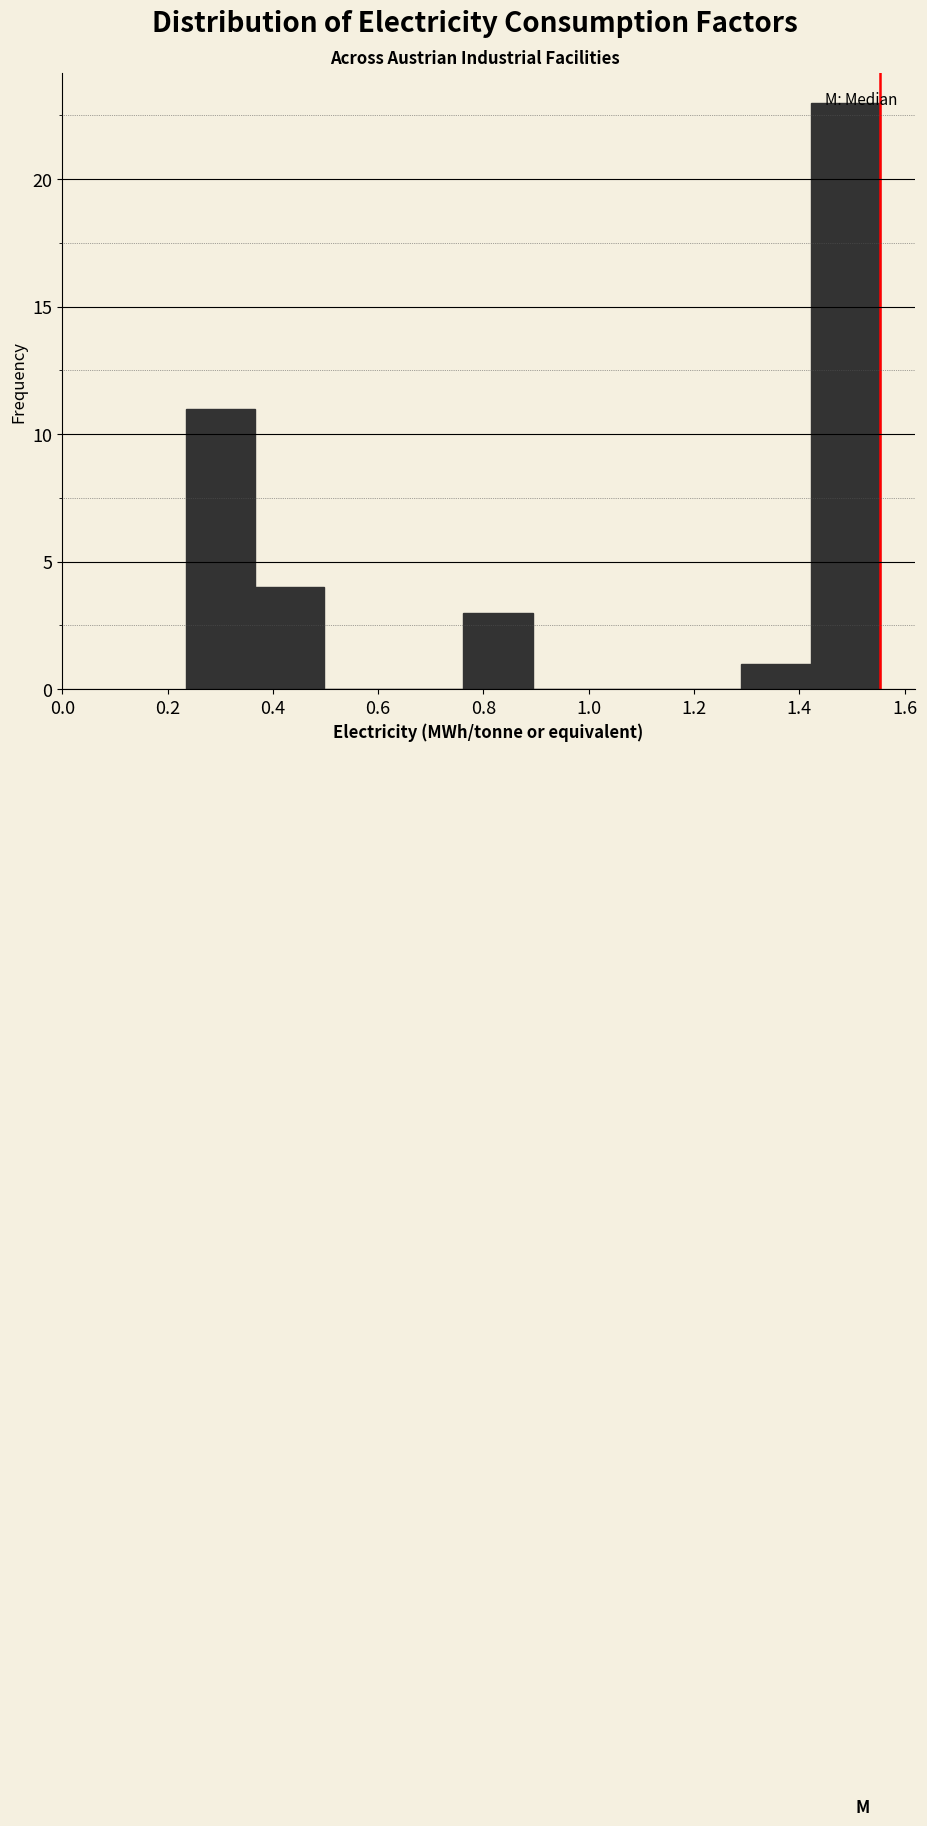

Reading left to right, transcribe this chart: for each bar, give the range it covers on the x-axis and its height. Neither the bar edges nor the heights are printed on the chart, so give them approximately, as read against the axes.

0.24 to 0.36: 11
0.36 to 0.50: 4
0.50 to 0.62: 0
0.62 to 0.76: 0
0.76 to 0.90: 3
0.90 to 1.02: 0
1.02 to 1.16: 0
1.16 to 1.28: 0
1.28 to 1.42: 1
1.42 to 1.56: 23